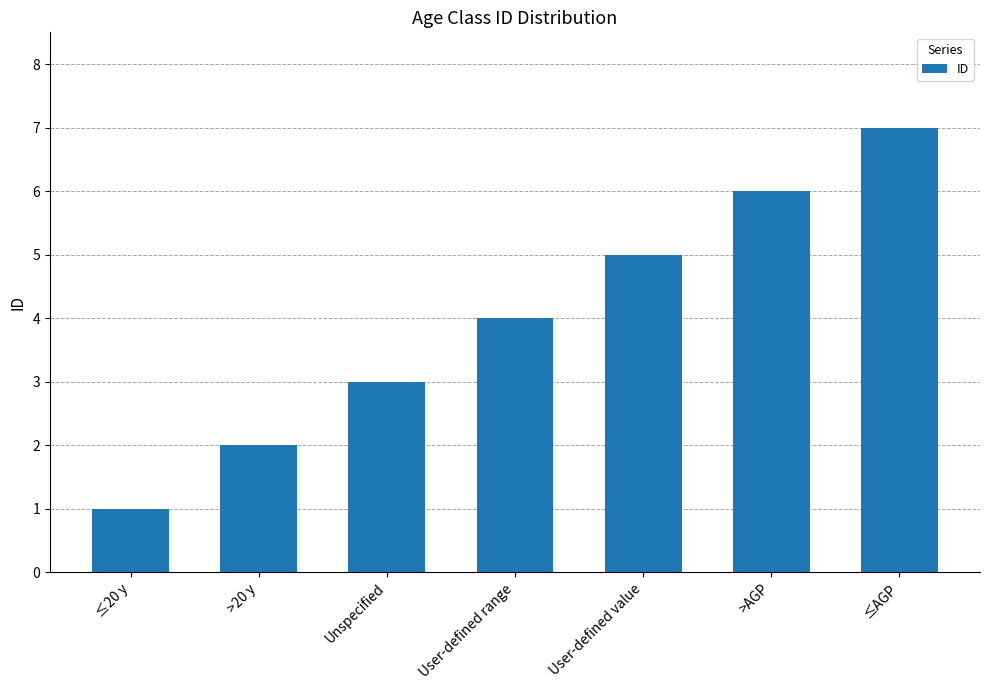

The chart shows a value of 4 at User-defined range. True or false?

True